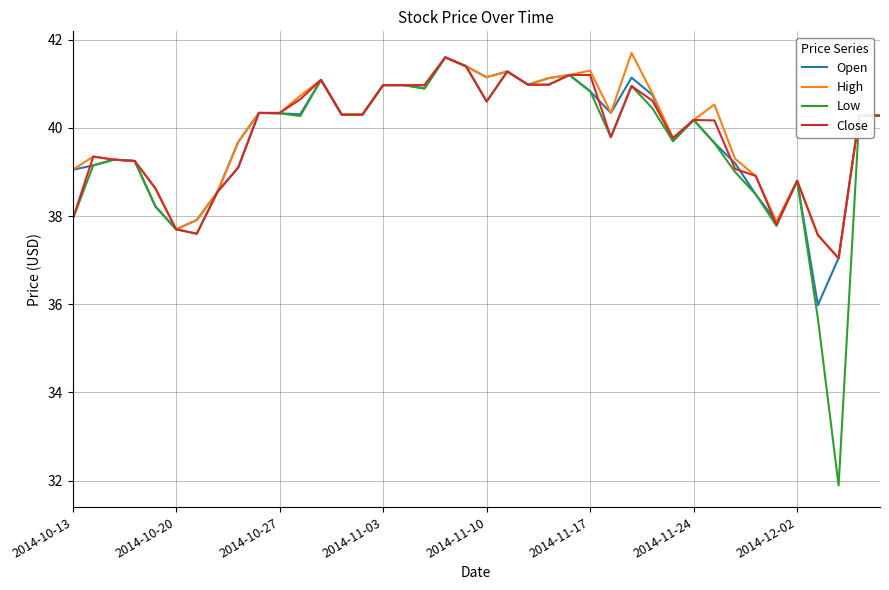

Which series has the largest range (max minus min)?

Low